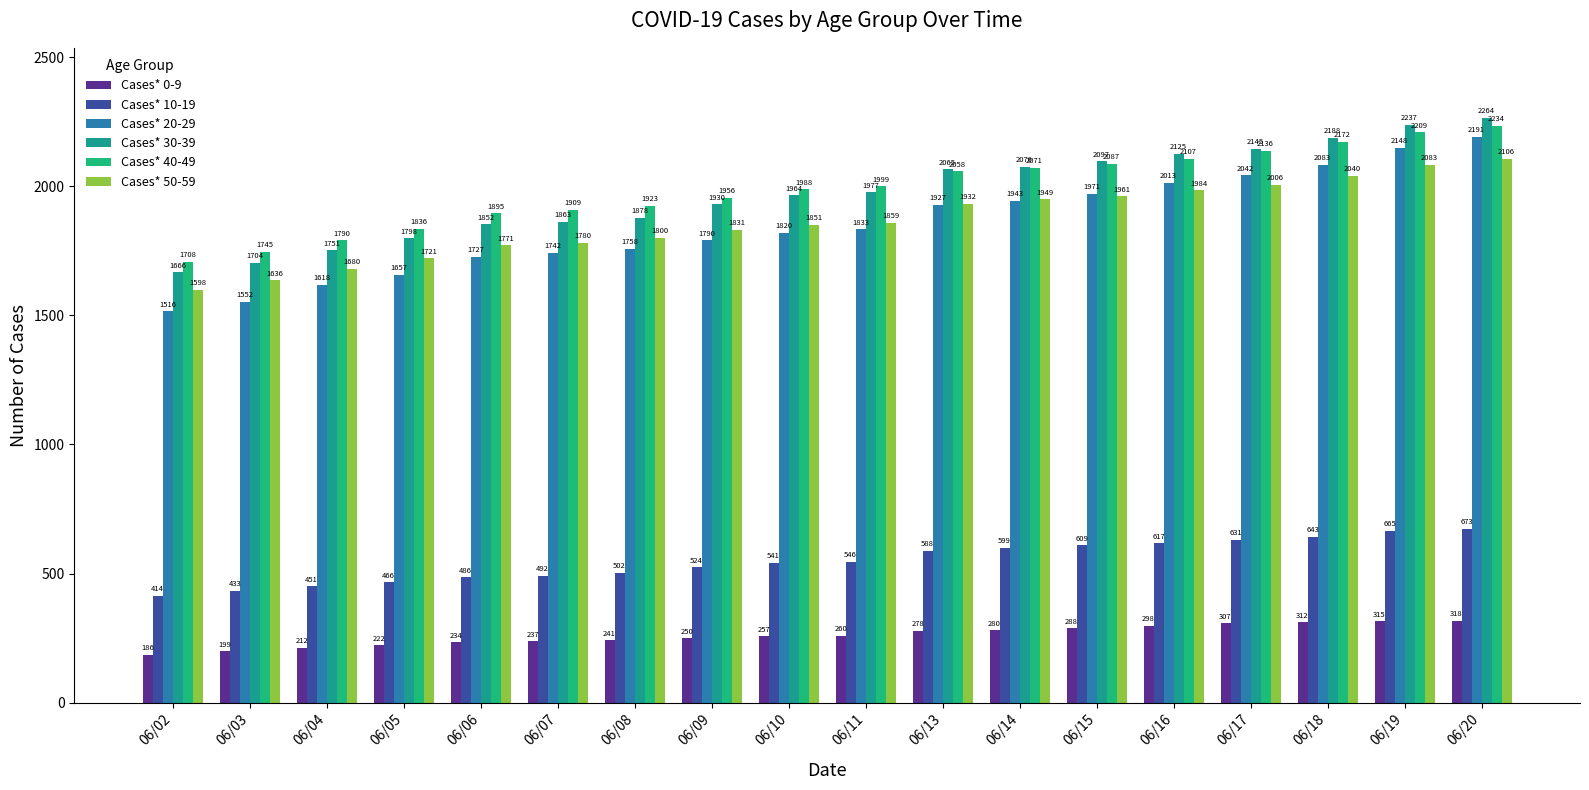

The value of Cases* 30-39 at 06/04 is 1751. True or false?

True